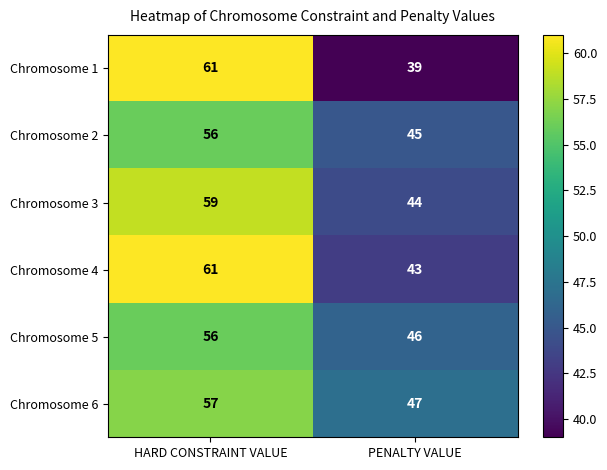

What value does the Chromosome 5 series have at HARD CONSTRAINT VALUE?

56